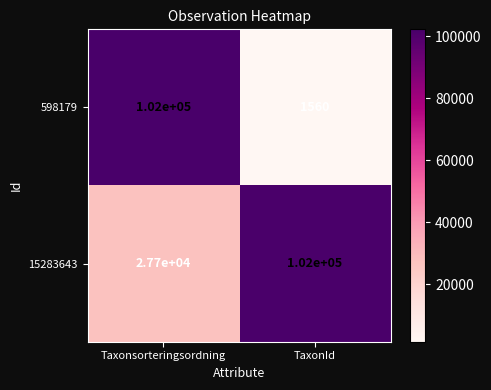

What is the maximum value shown in the chart?

102000